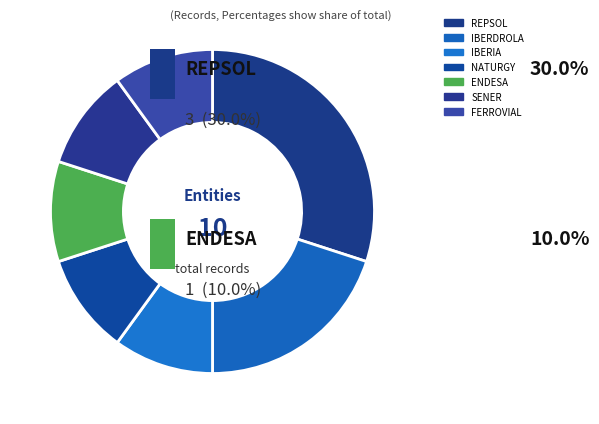

Combined, what portion of the pie is ENDESA and FERROVIAL?

20.0%